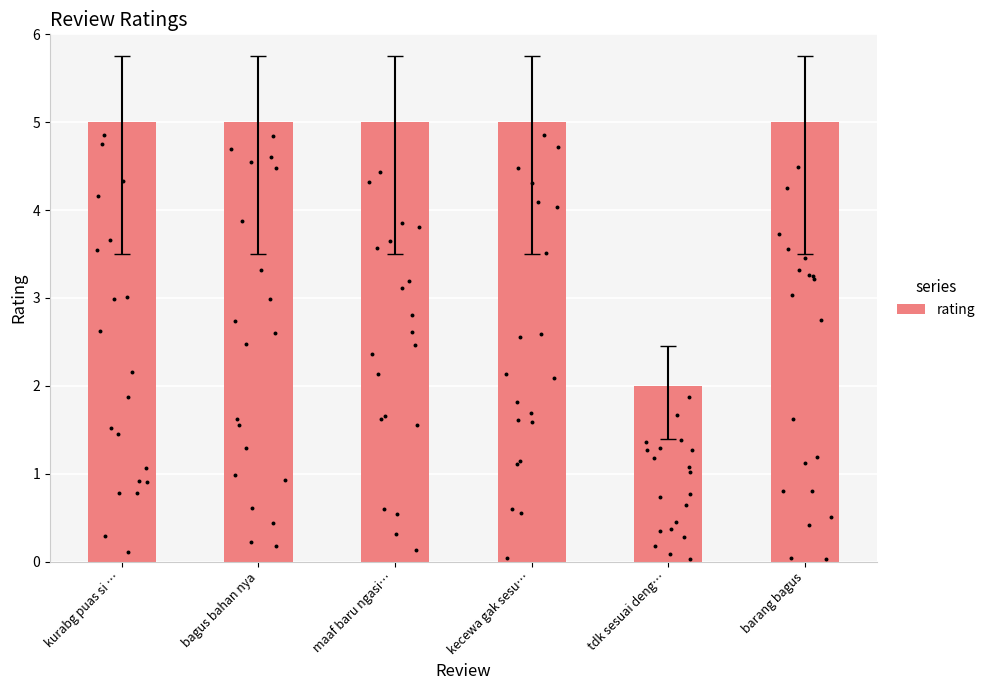

Approximately how many times larger is the value at kecewa gak sesu… compared to tdk sesuai deng…?

2.5